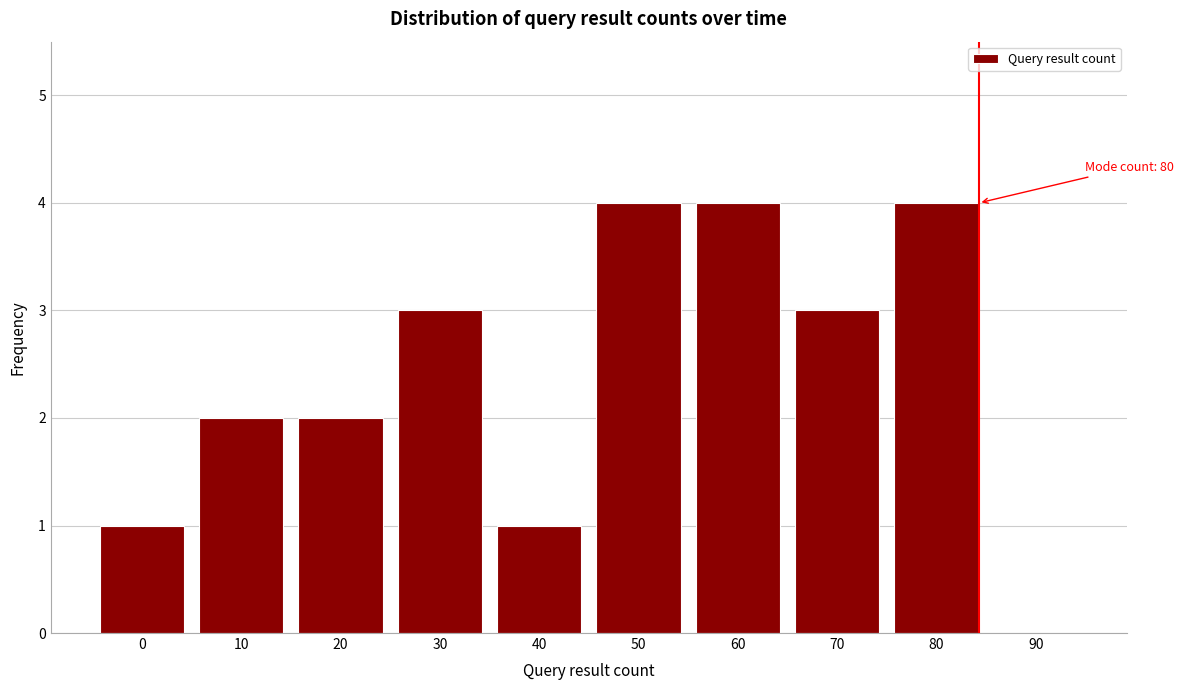

Reading left to right, transcribe all the data shown in this chart.

0=1	10=2	20=2	30=3	40=1	50=4	60=4	70=3	80=4	90=0